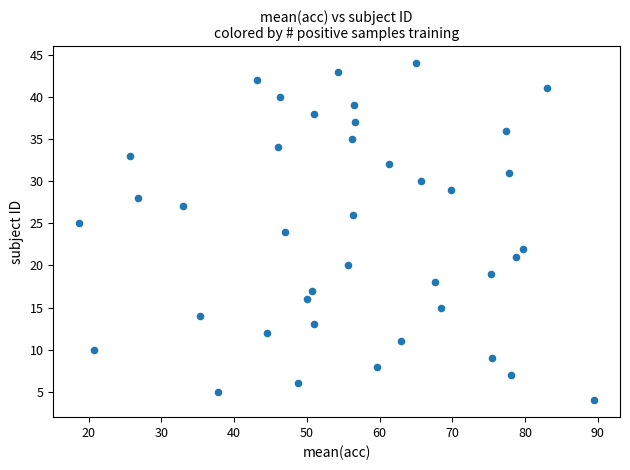

What is the range of Y values (max minus min)?

40